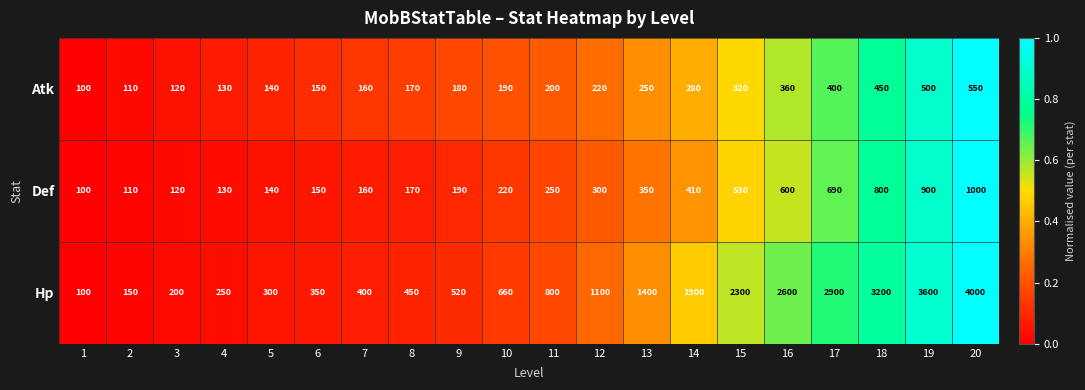

At which category does the chart reach its peak across all series?

20